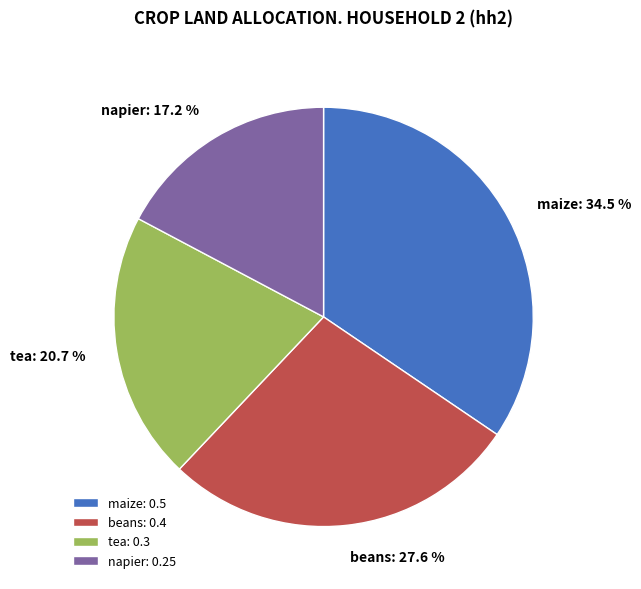

What is the largest slice in the pie chart?

maize